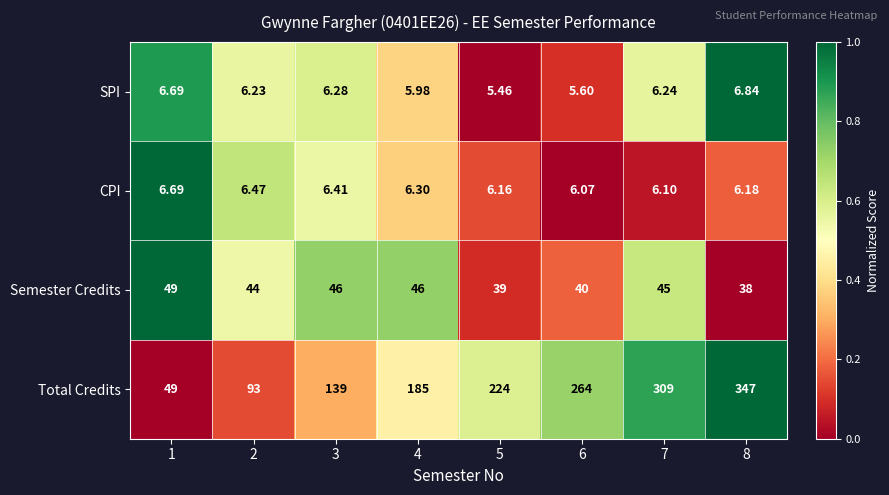

Which series has the largest range (max minus min)?

Total Credits